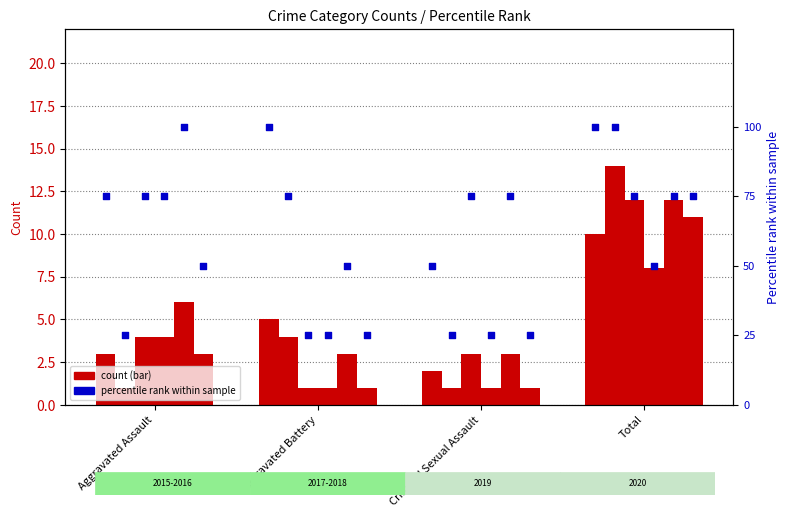

What is the total value across all series at Criminal Sexual Assault?

11